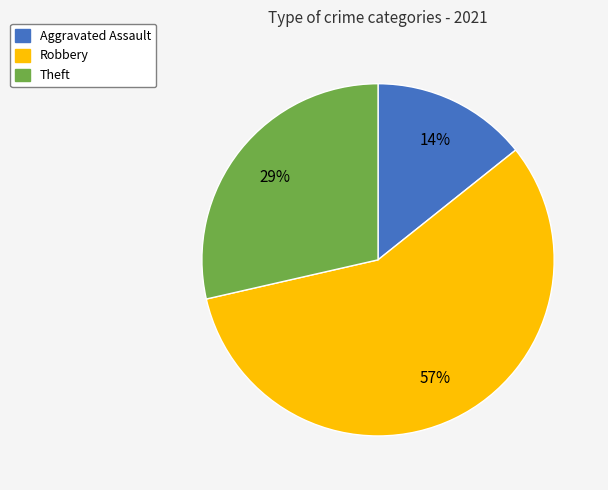

Does any single category account for the majority?

Yes